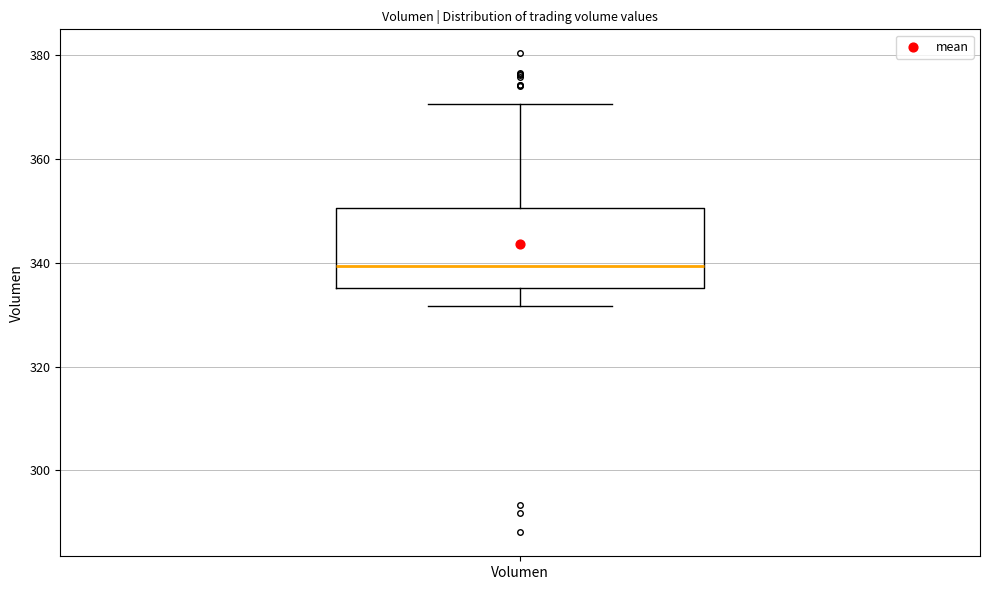

Transcribe this box plot: give where the median line is, the range the box spans, and where the two whiskers end, as read against the y-axis. The values are not printed on the chart, so give them approximately, as read against the axis.

median 340, box 336 to 350, whiskers 332 to 370